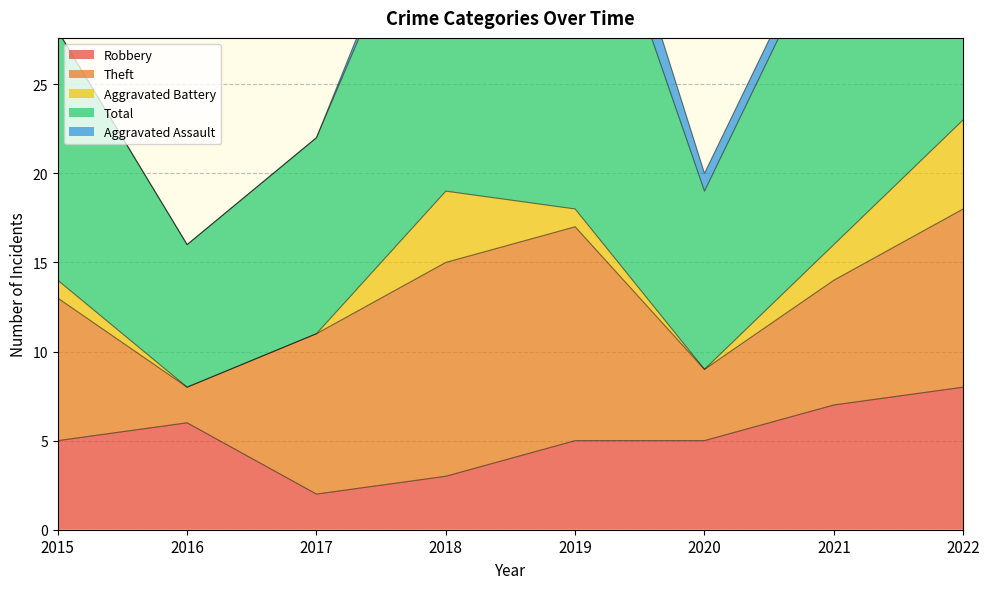

What are all the series names shown in the legend?

Robbery, Theft, Aggravated Battery, Total, Aggravated Assault